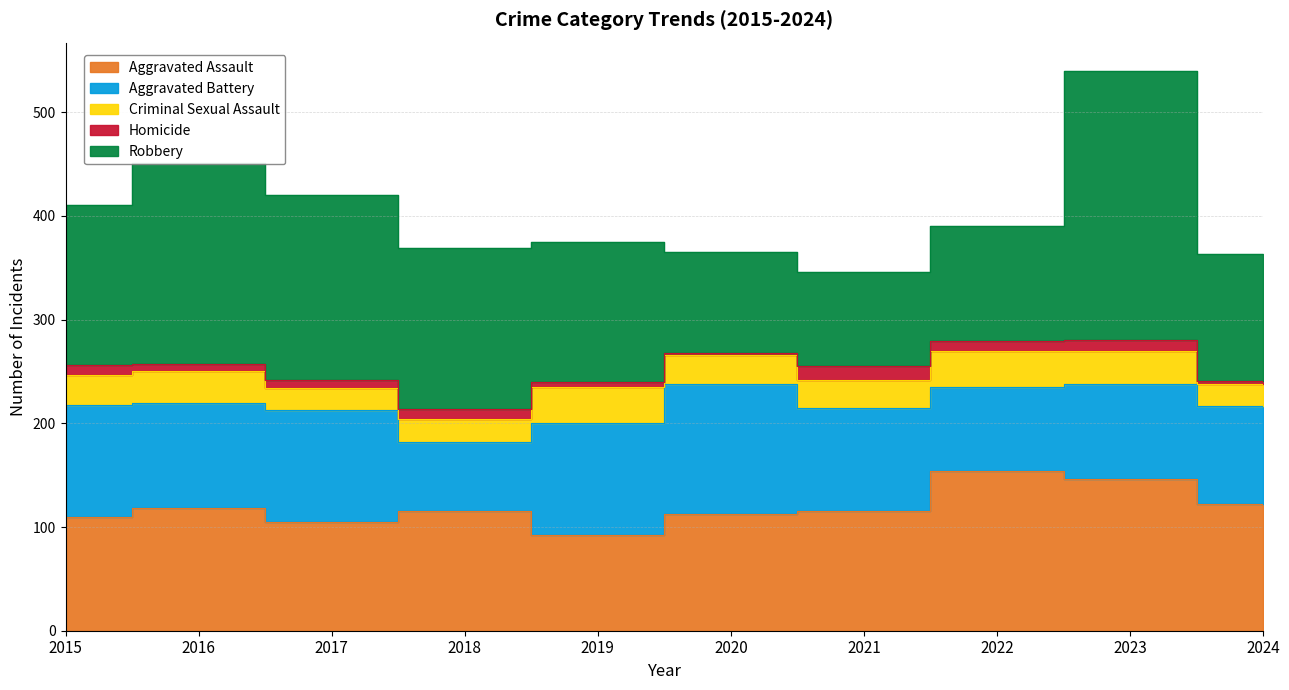

Count the number of categories in the chart.

10